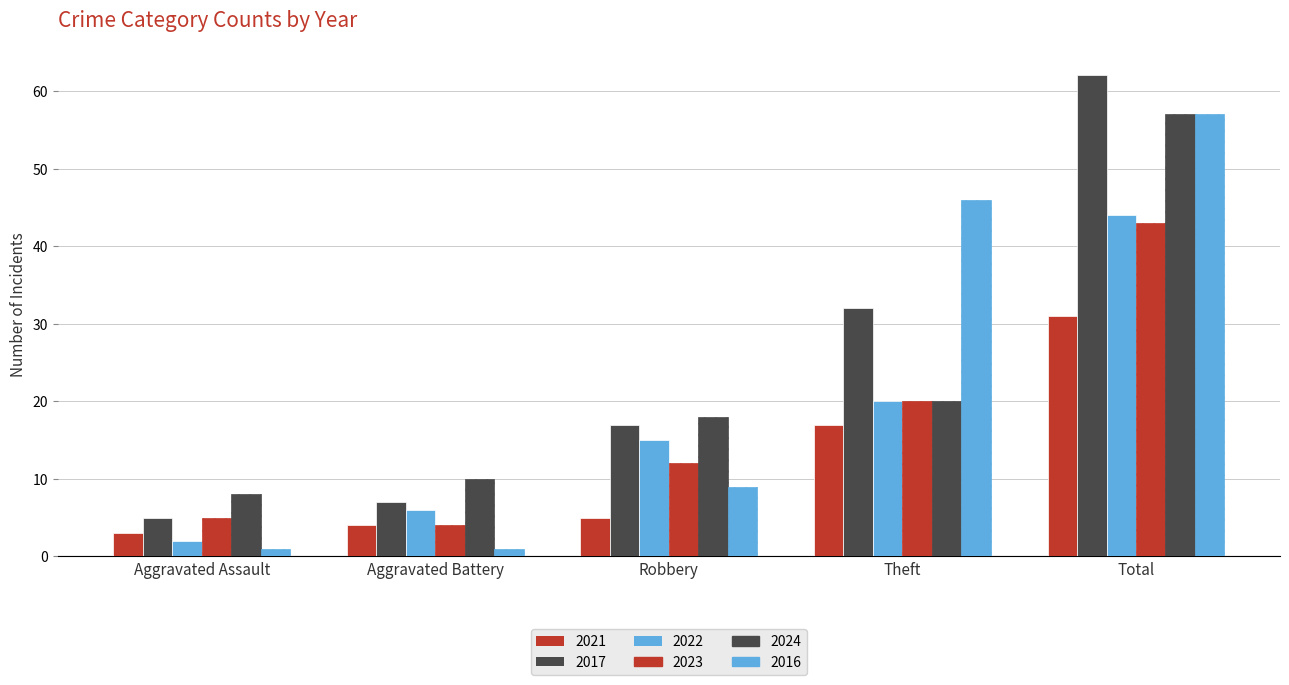

True or false: 2017 has a value of 30 at Total.

False